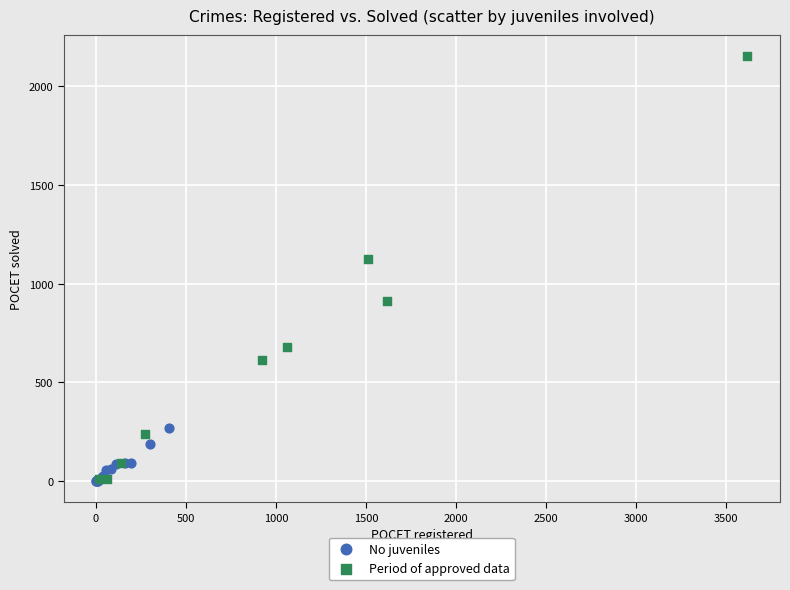

Which series has the widest spread of Y values?

Period of approved data